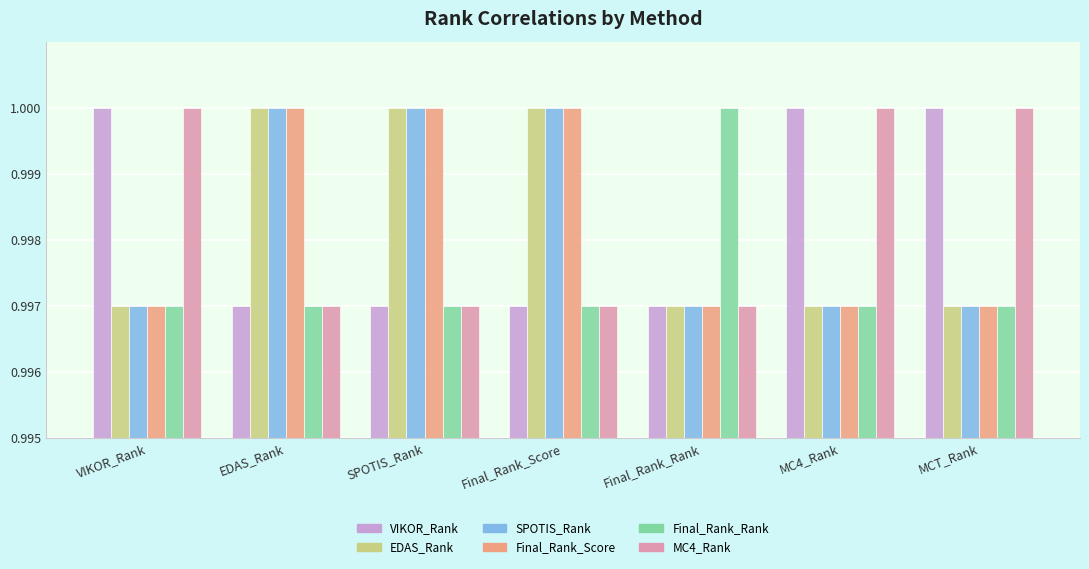

What is the sum of all VIKOR_Rank values?

7.0